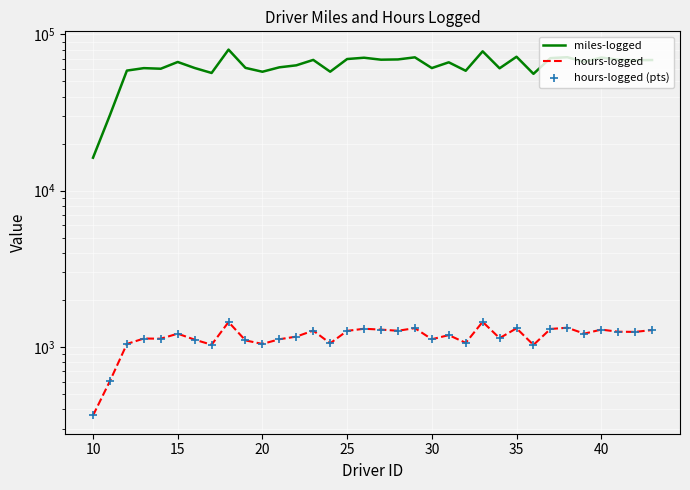

What are all the series names shown in the legend?

miles-logged, hours-logged, hours-logged (pts)